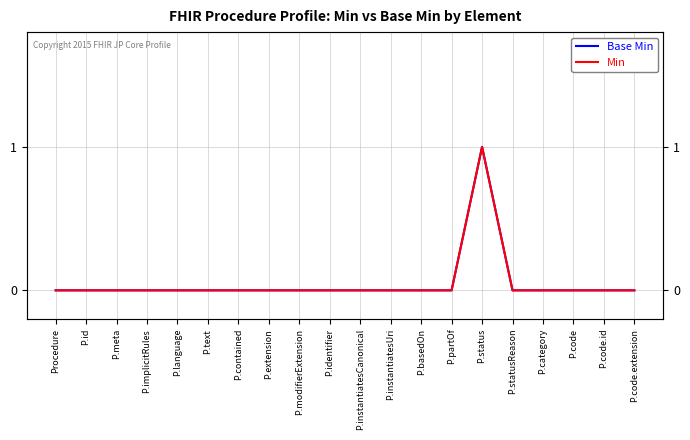

At how many categories does at least one series exceed 0?

1